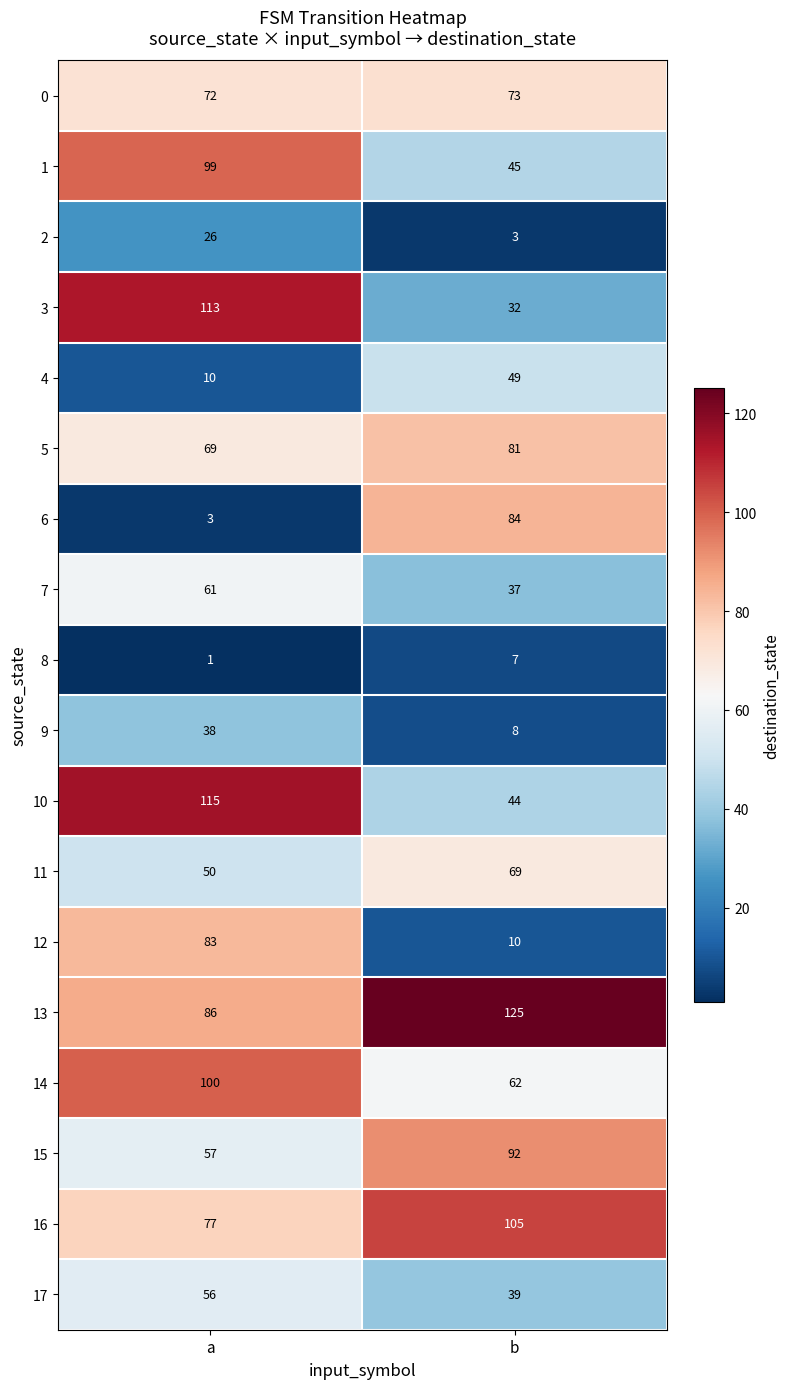

What is the greatest value displayed?

125